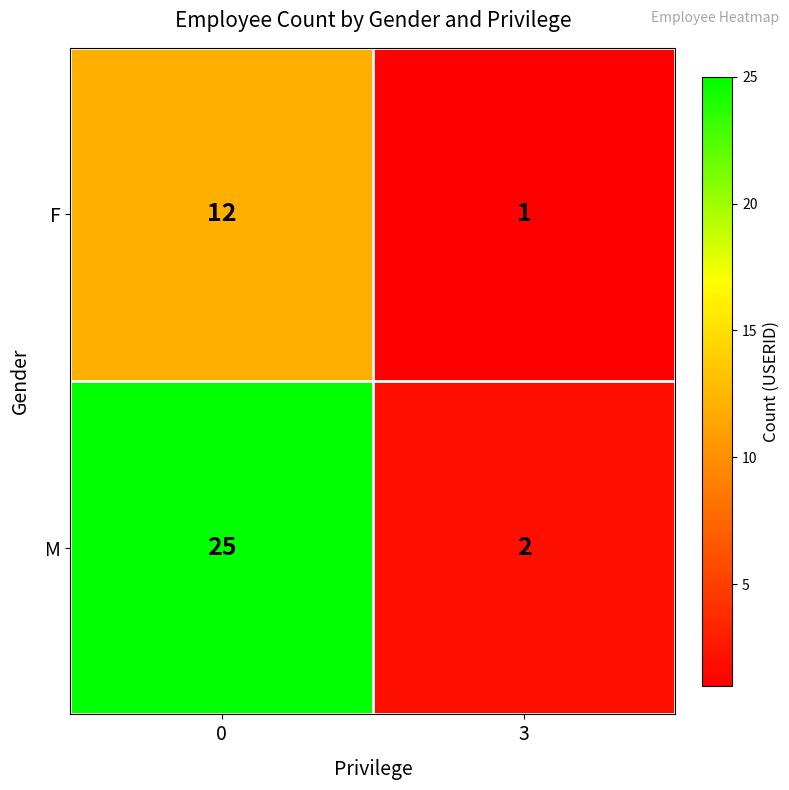

At 0, list the series in order from smallest to largest.

F, M